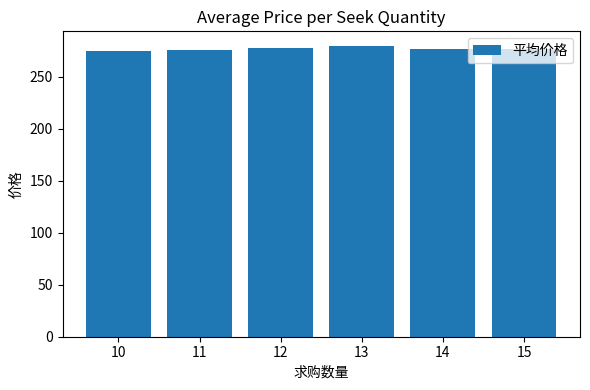

What is the ratio of the value at 10 to the value at 11?

1.0